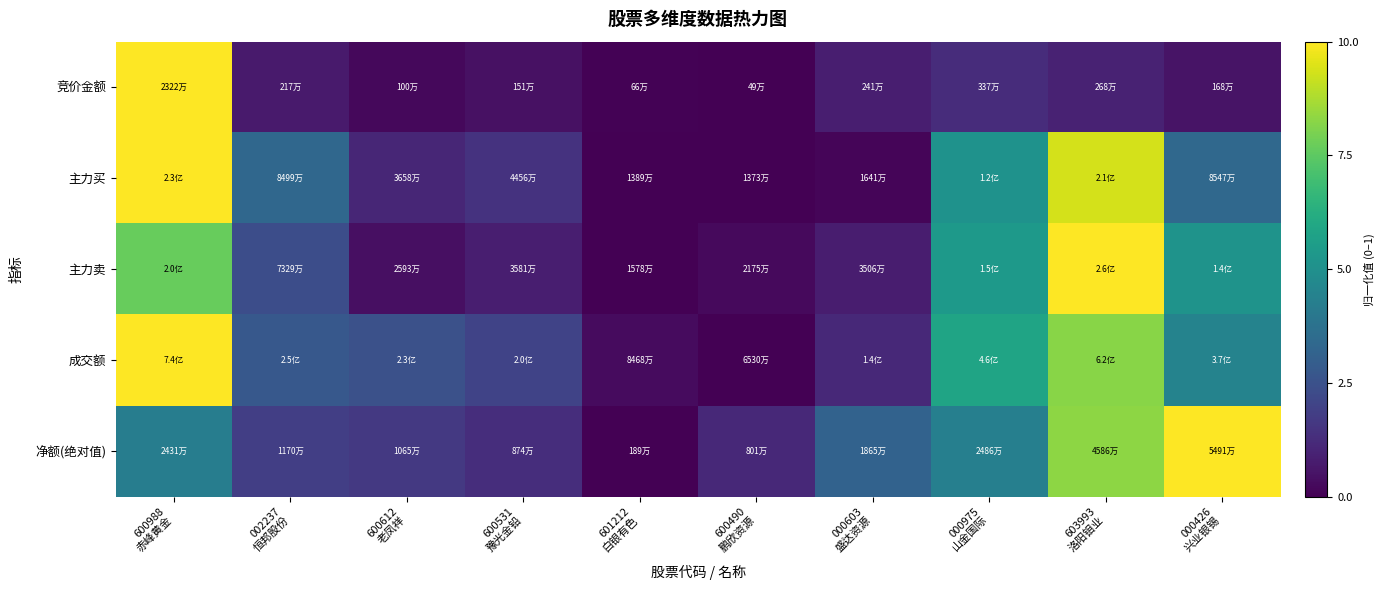

What is the difference between the highest and lowest values at 000603
盛达资源?

0.3